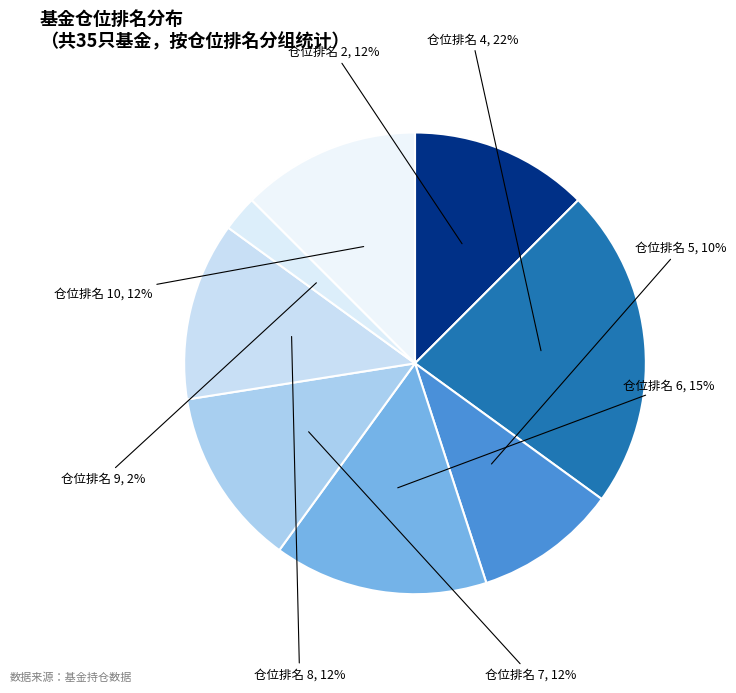

Is it true that 仓位排名 8 is 12% of the pie?

True